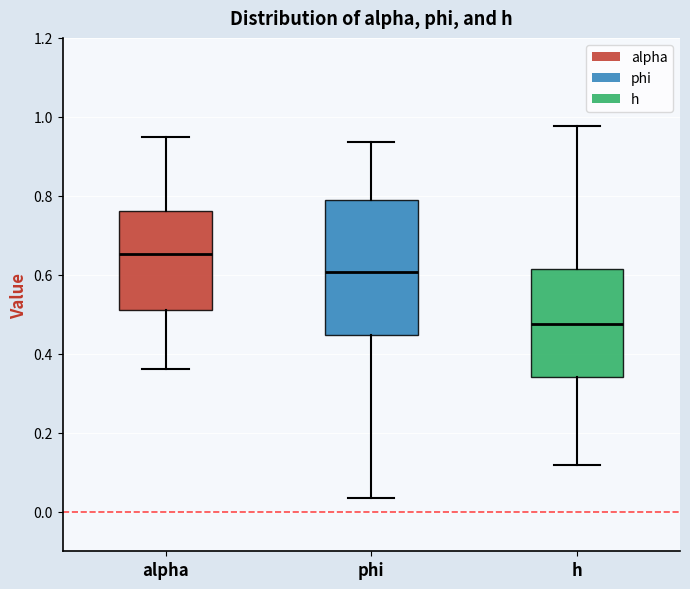

Where is the lower edge of the box for phi on the y-axis? The values are not printed on the chart, so give them approximately, as read against the axis.

0.44